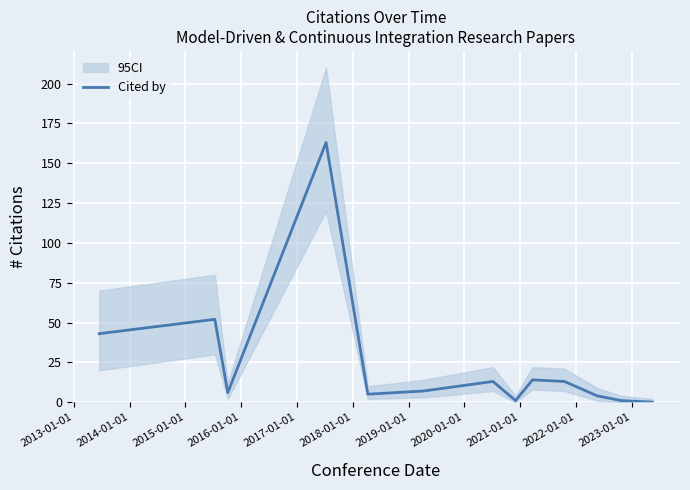

Between 2021-01-01 and 2018-01-01, which is larger?

2021-01-01